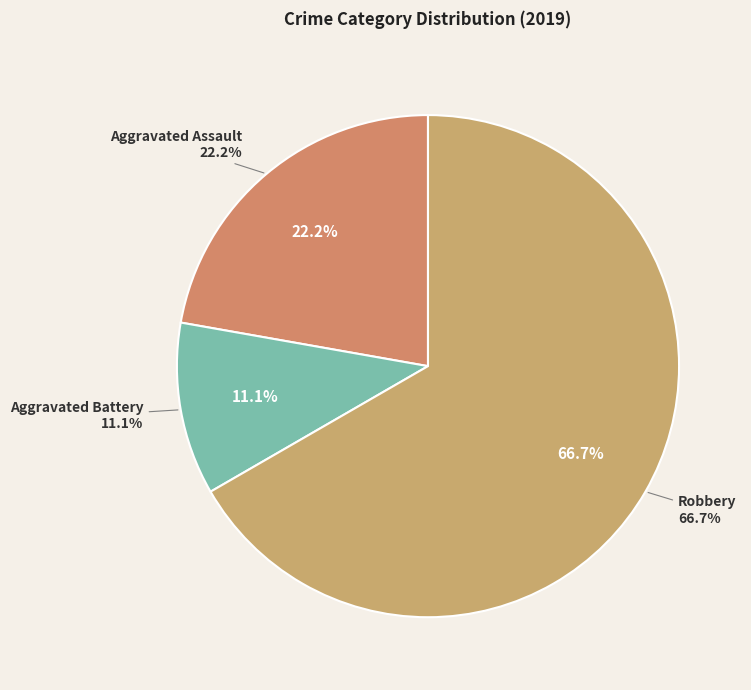

Is it true that Robbery is 67% of the pie?

True